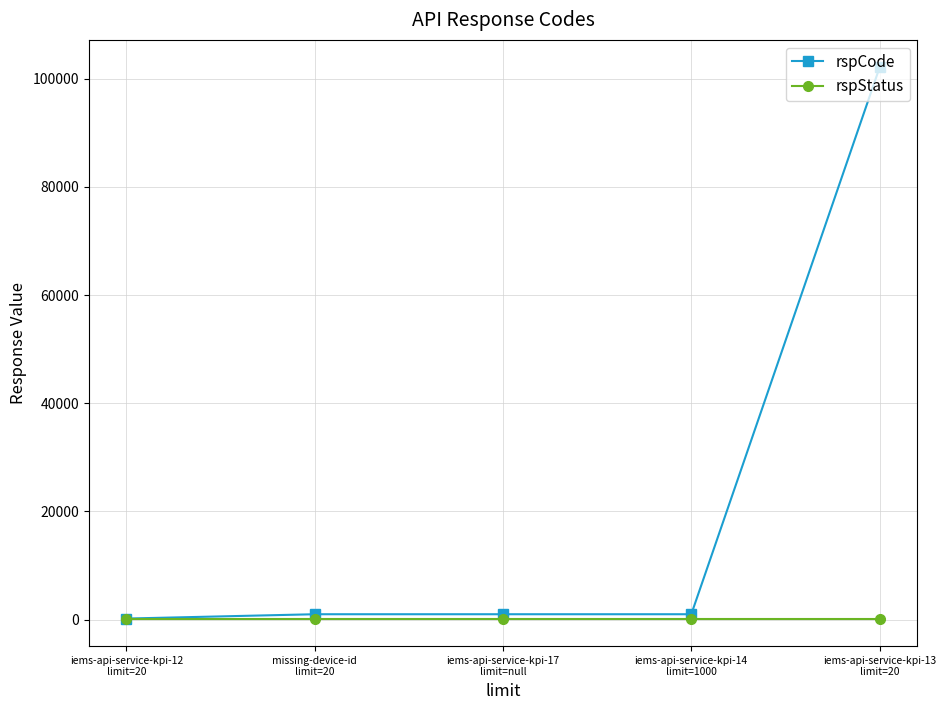

What are all the series names shown in the legend?

rspCode, rspStatus